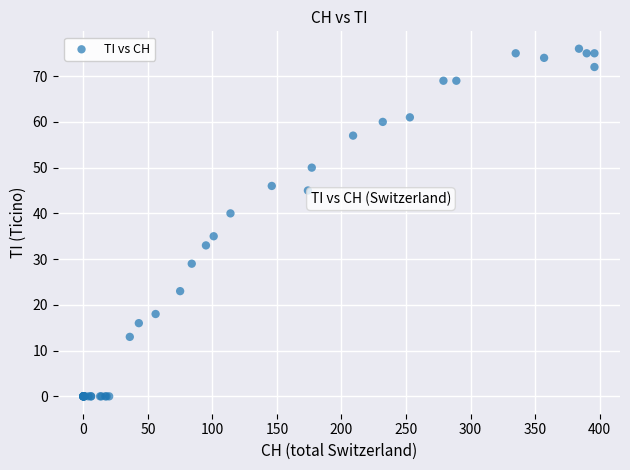

What Y value in the scatter plot is closest to 38?

40